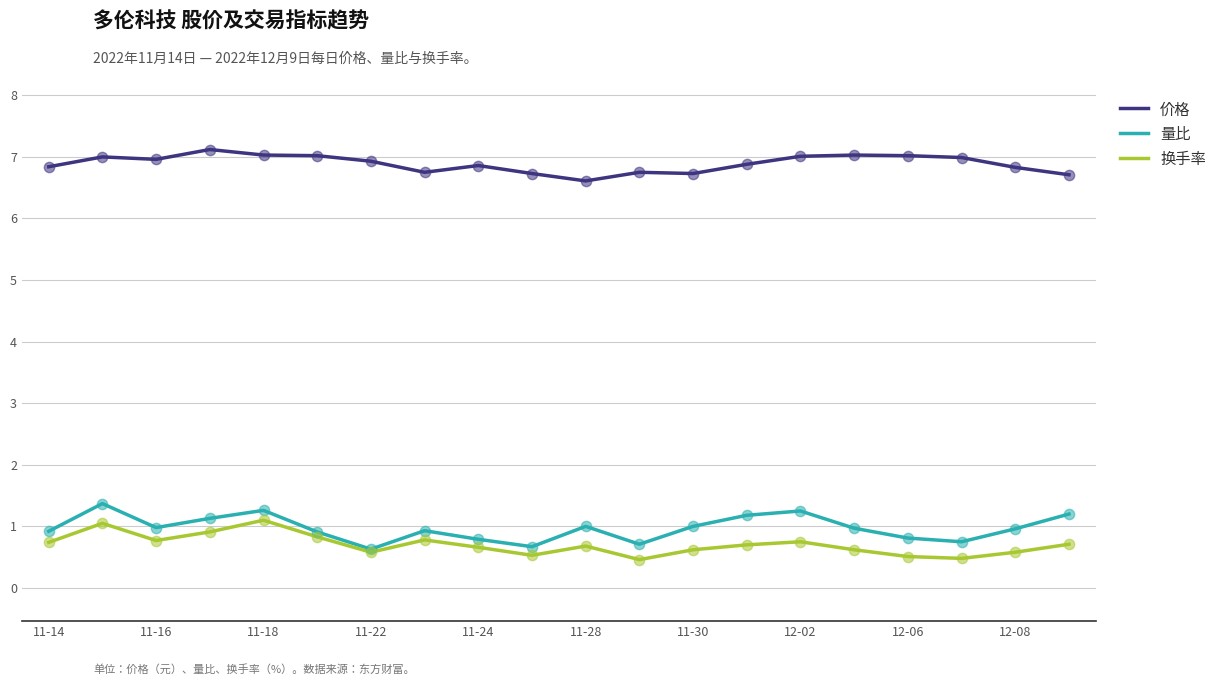

What is the greatest value displayed?

7.1